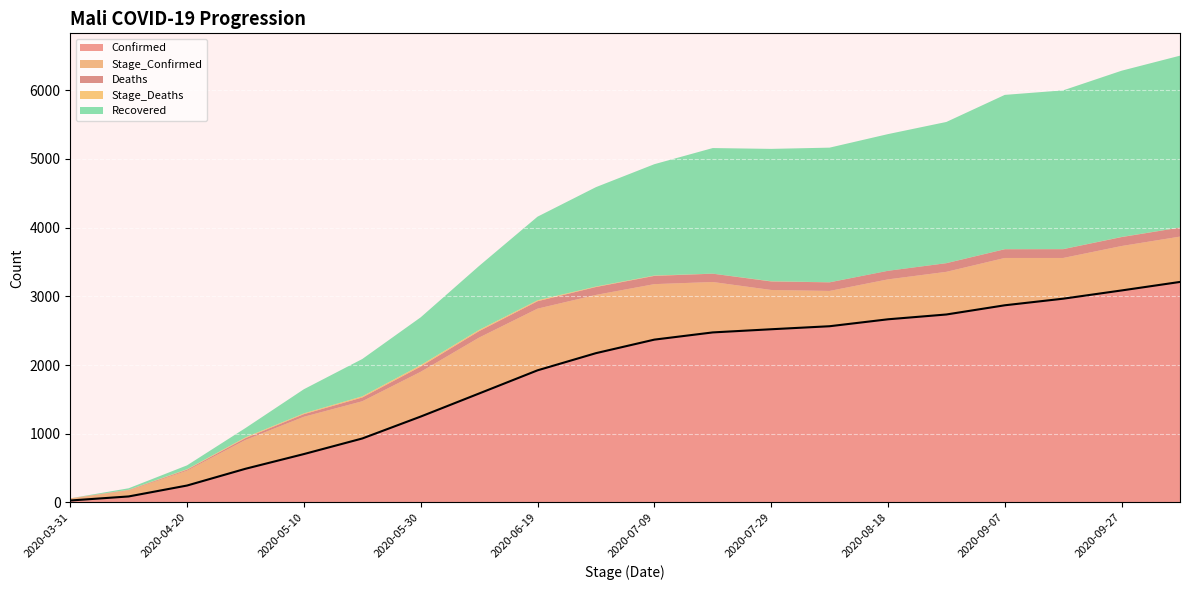

What is the value of the Stage_Confirmed point at the 5th from the left?

543